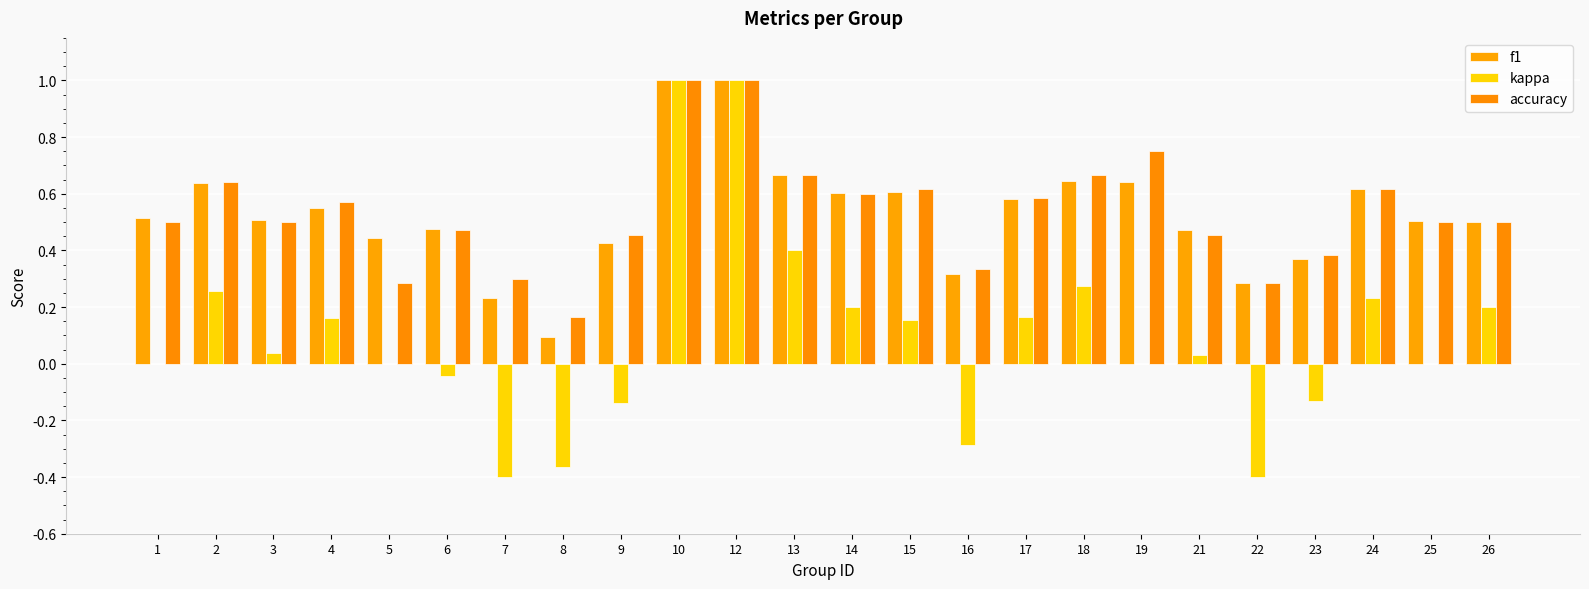

What is the average value of the kappa series?

0.1